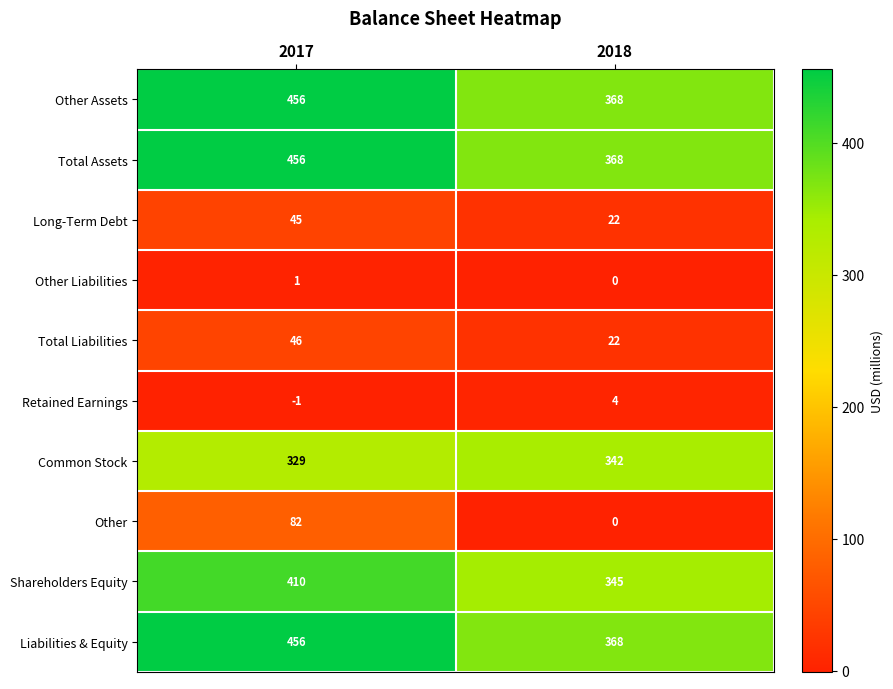

Count the number of data series in this chart.

10